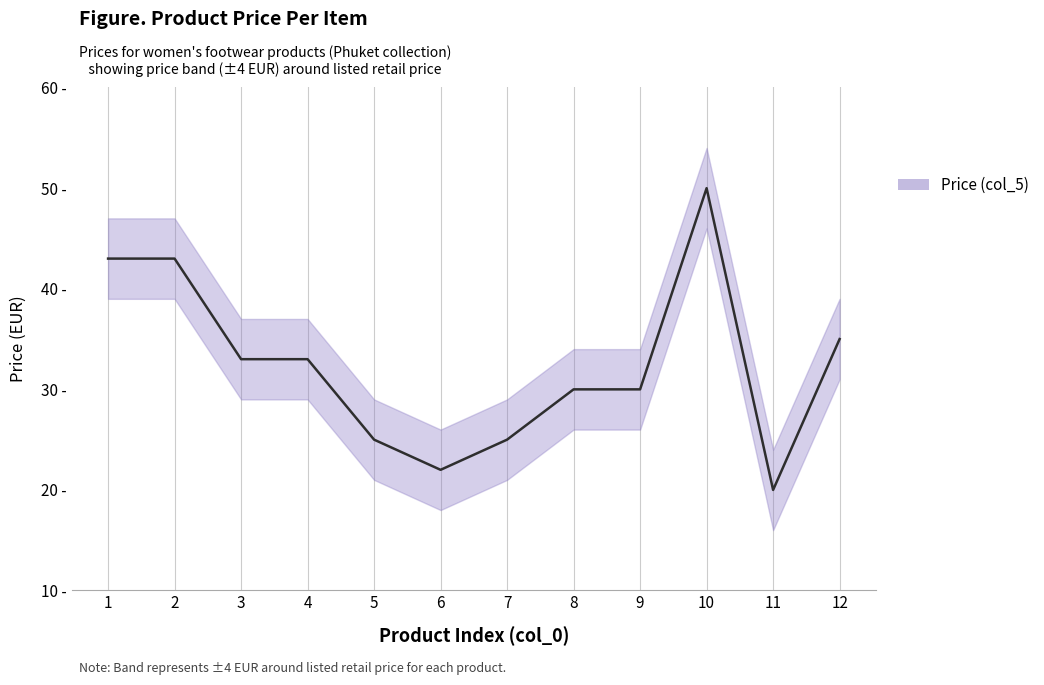

Read the value at 12.

35.0